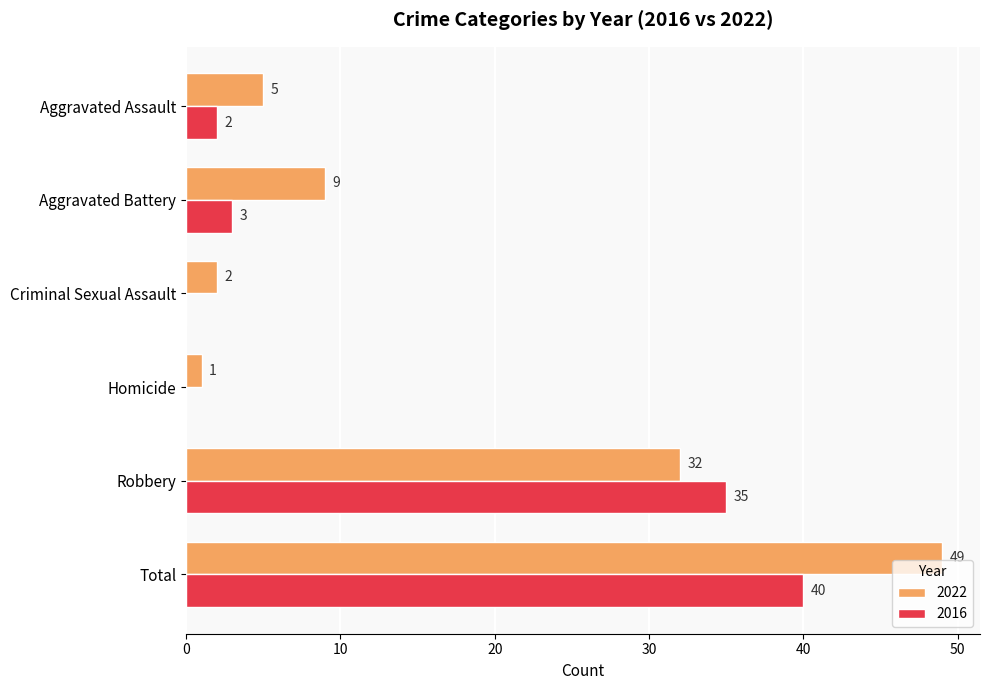

At which label does 2022 reach its peak?

Total